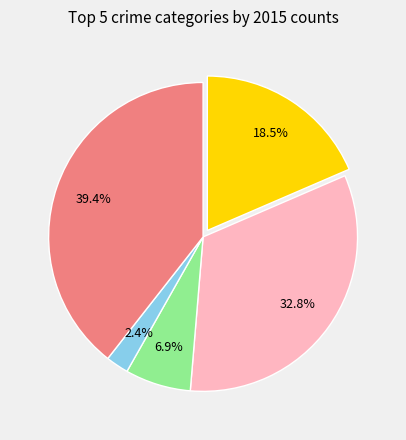

Is there a majority slice in this chart?

No